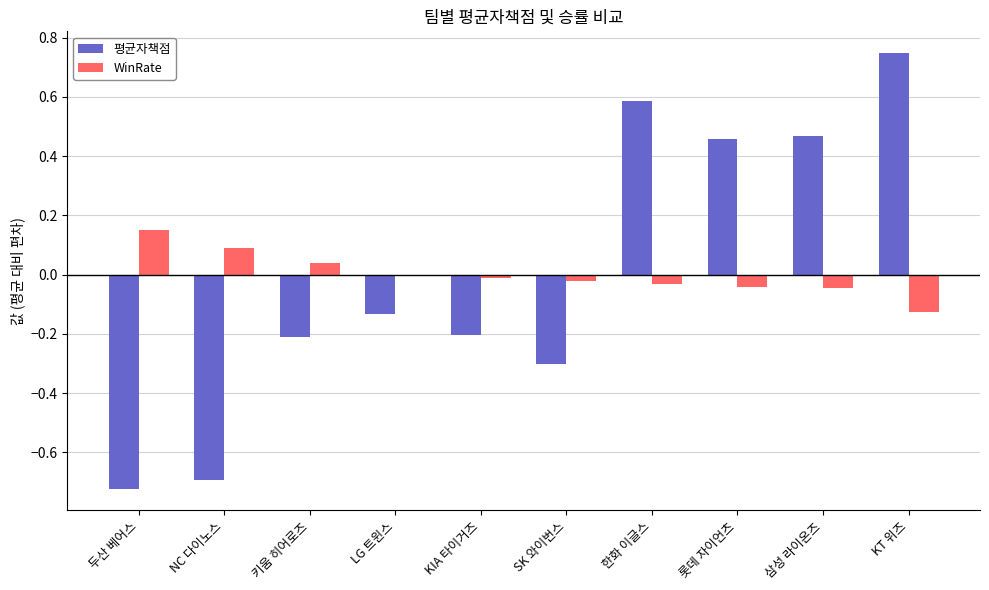

True or false: 평균자책점 has a value of 1.3 at KT 위즈.

False